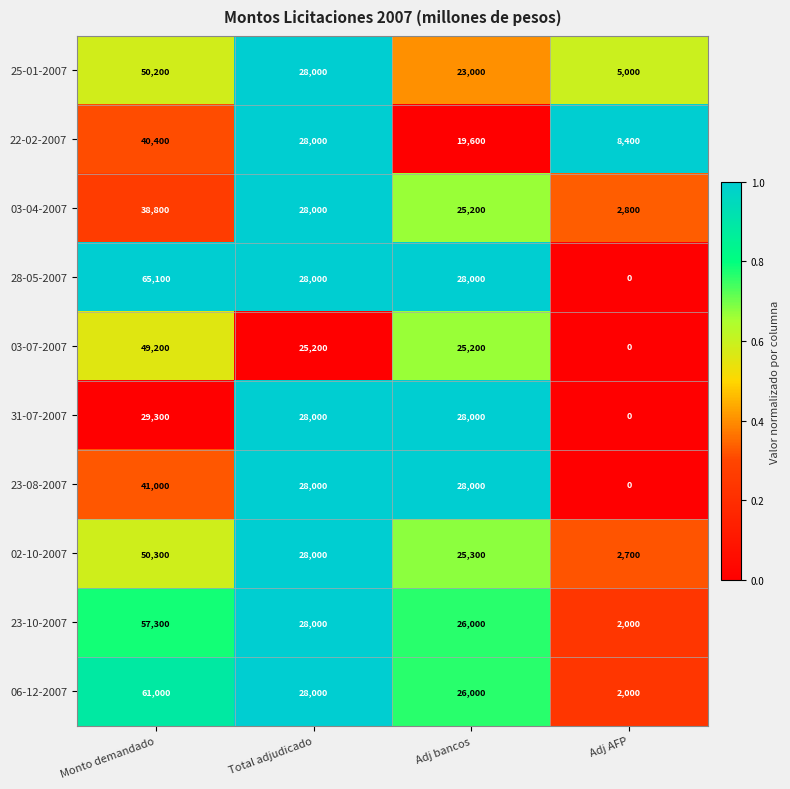

List the series in order of their peak value, lowest first.

31-07-2007, 03-04-2007, 22-02-2007, 23-08-2007, 03-07-2007, 25-01-2007, 02-10-2007, 23-10-2007, 06-12-2007, 28-05-2007